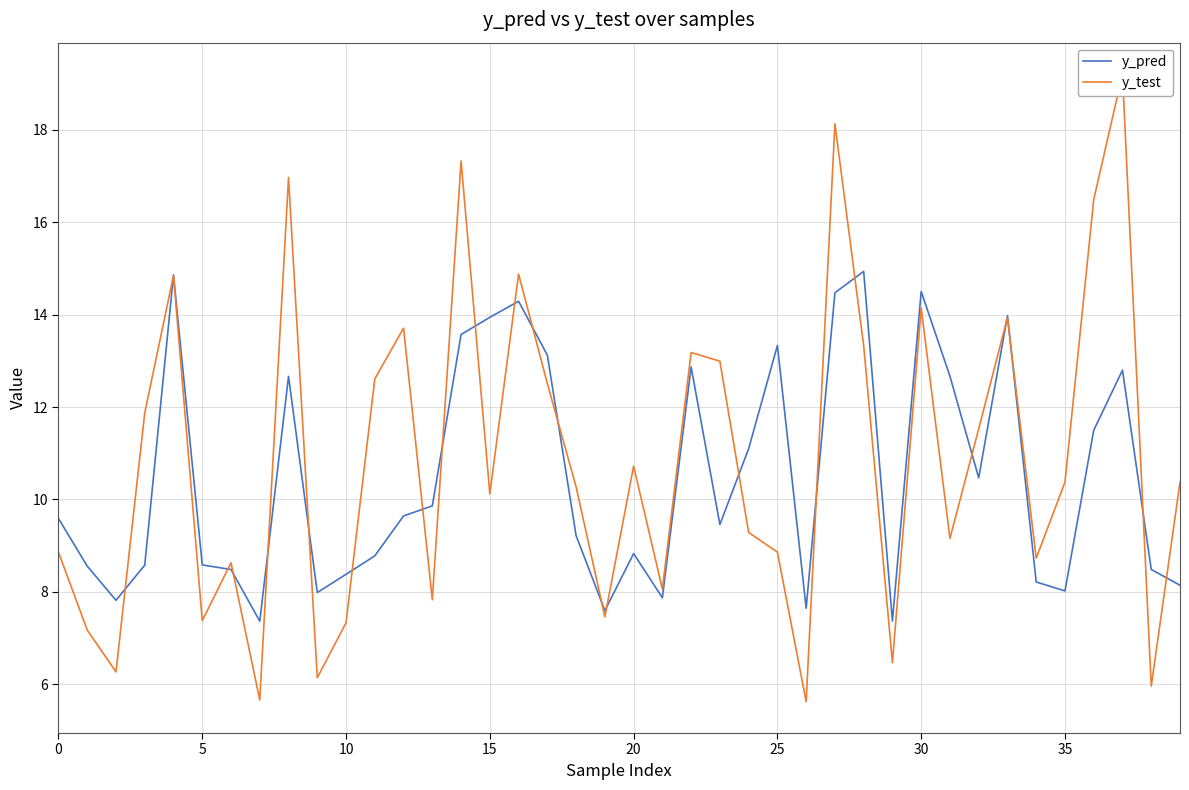

Which series changed the most between 18 and 28?

y_pred